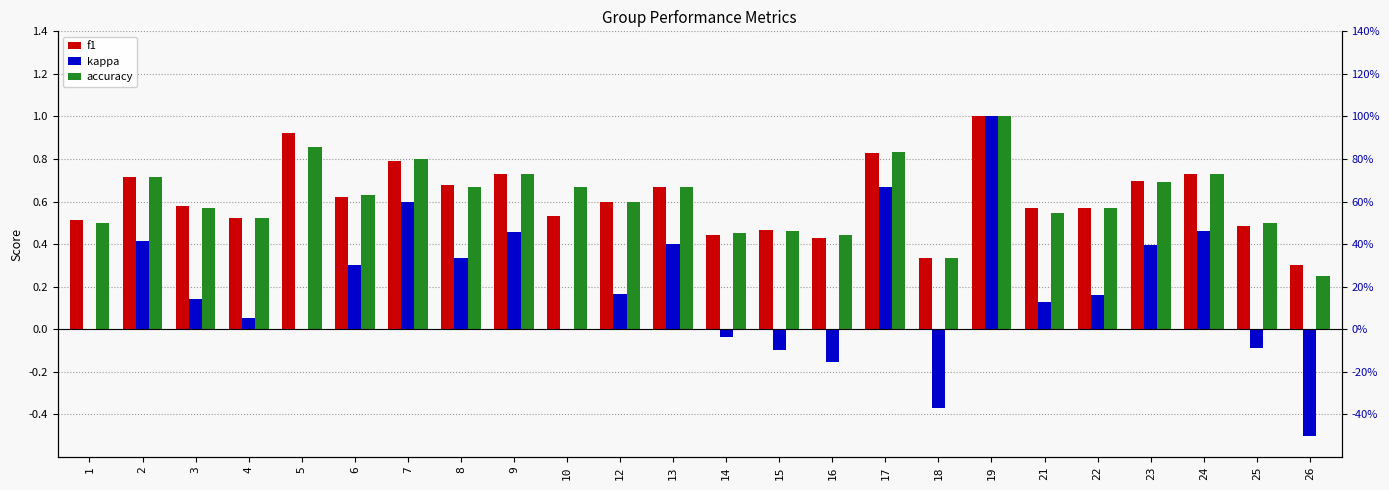

What is the difference between the kappa values at 2 and 6?

0.1